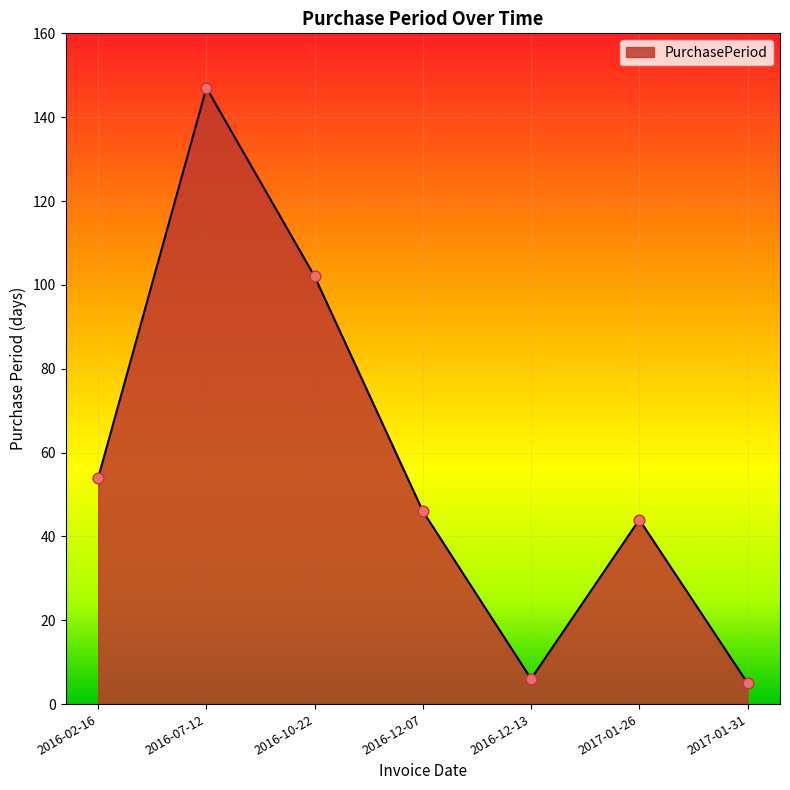

Between 2016-02-16 and 2016-12-07, which is larger?

2016-02-16